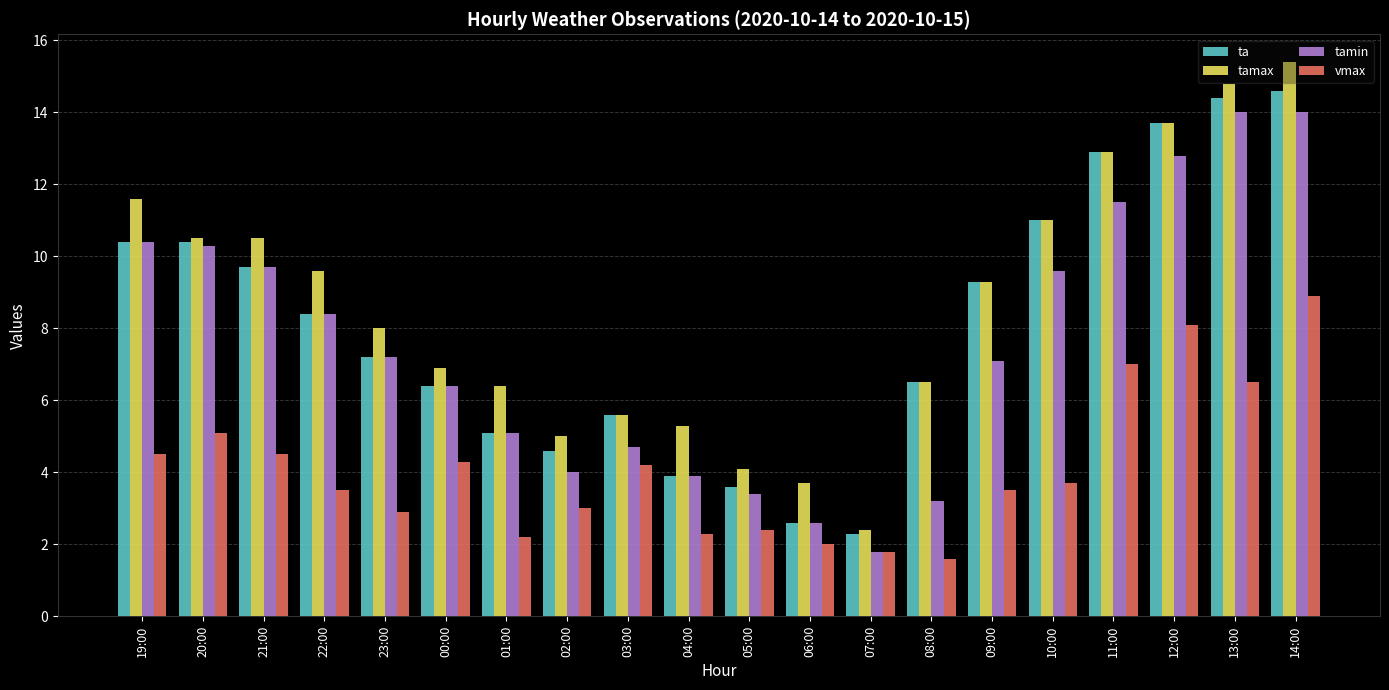

What is the maximum value for tamin?

14.0